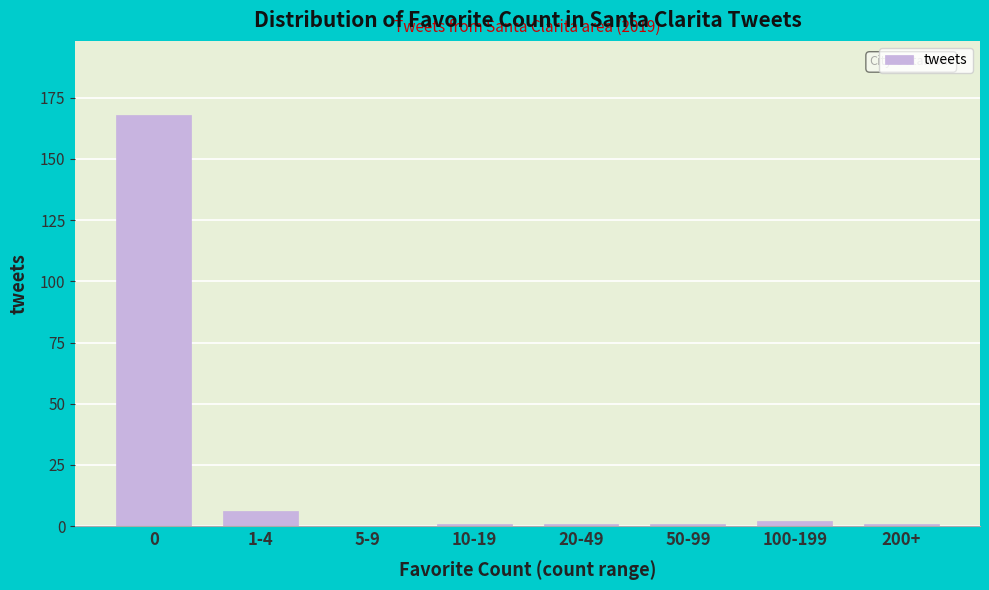

Reading left to right, transcribe all the data shown in this chart.

0=168	1-4=6	5-9=0	10-19=1	20-49=1	50-99=1	100-199=2	200+=1